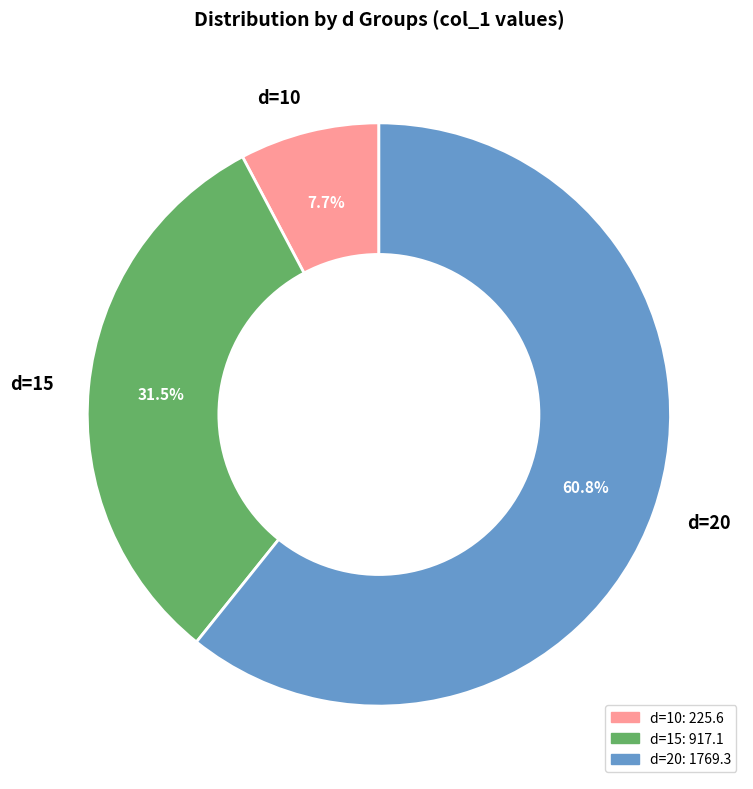

Rank the categories by value from highest to lowest.

d=20, d=15, d=10